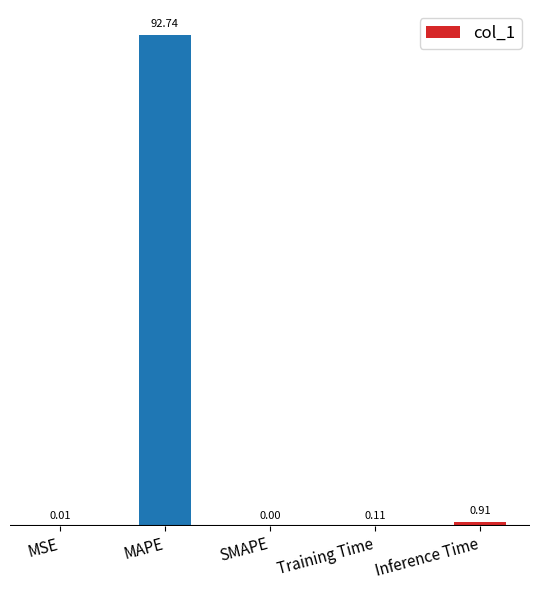

What is the sum of all values?

93.8